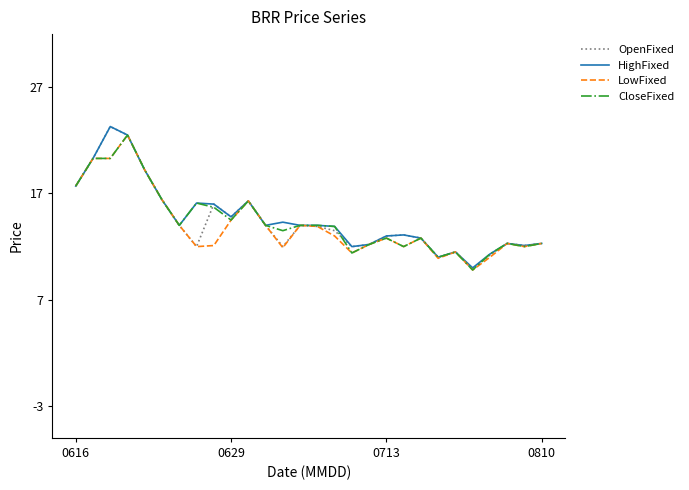

What is the minimum value shown in the chart?

9.8